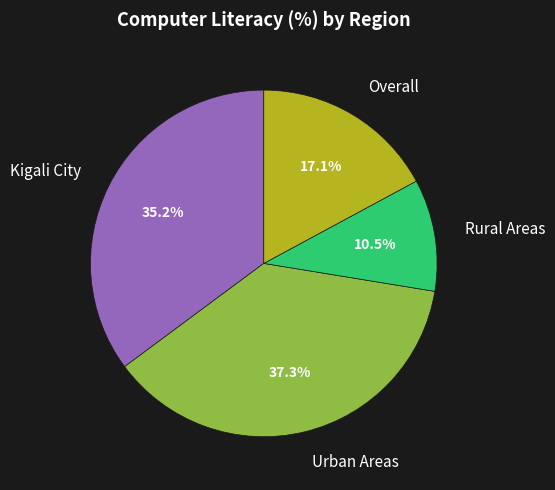

True or false: Kigali City accounts for 27% of the total.

False